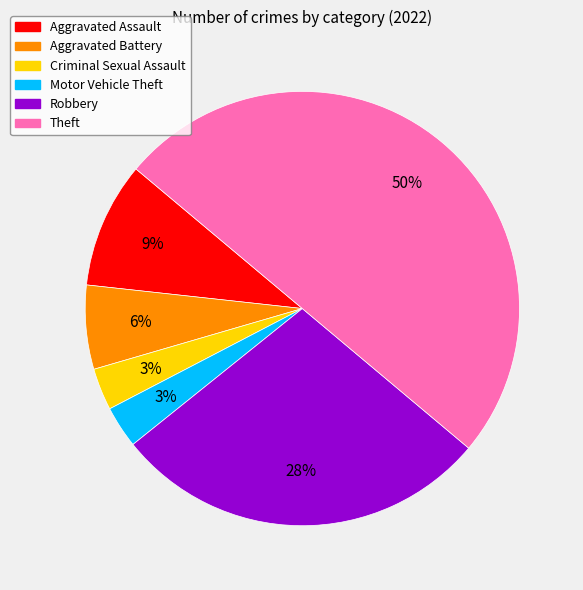

Which category has the biggest portion of the pie?

Theft